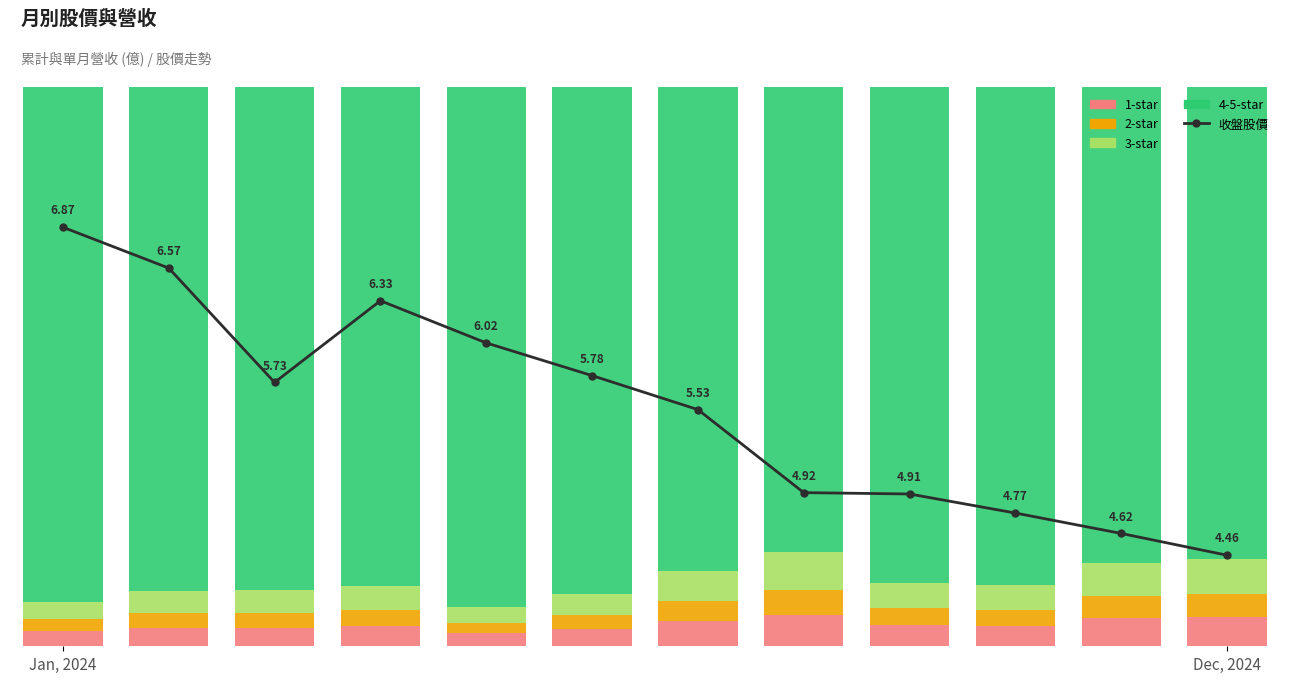

Which series changed the most between 5 and 11?

收盤股價